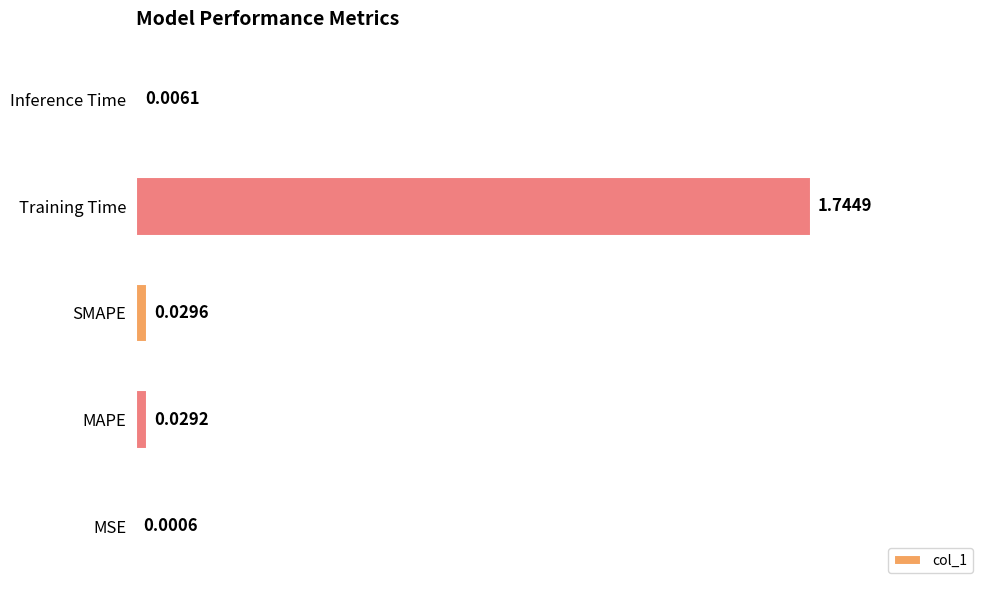

Which category has the highest value across all series?

Training Time